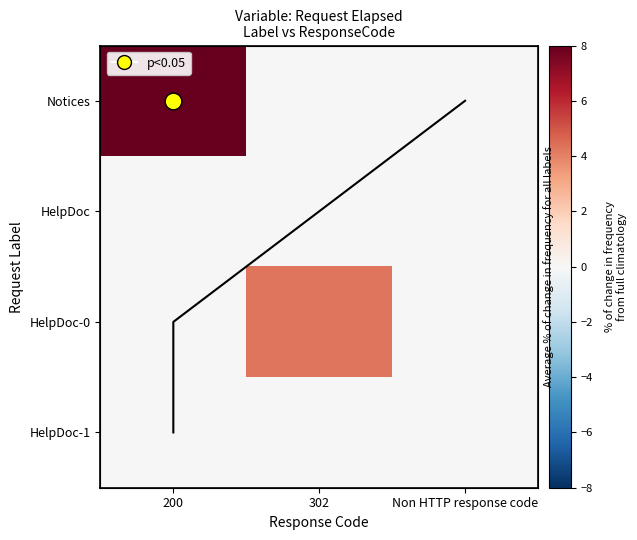

True or false: HelpDoc has a value of 0.0 at 200.

True